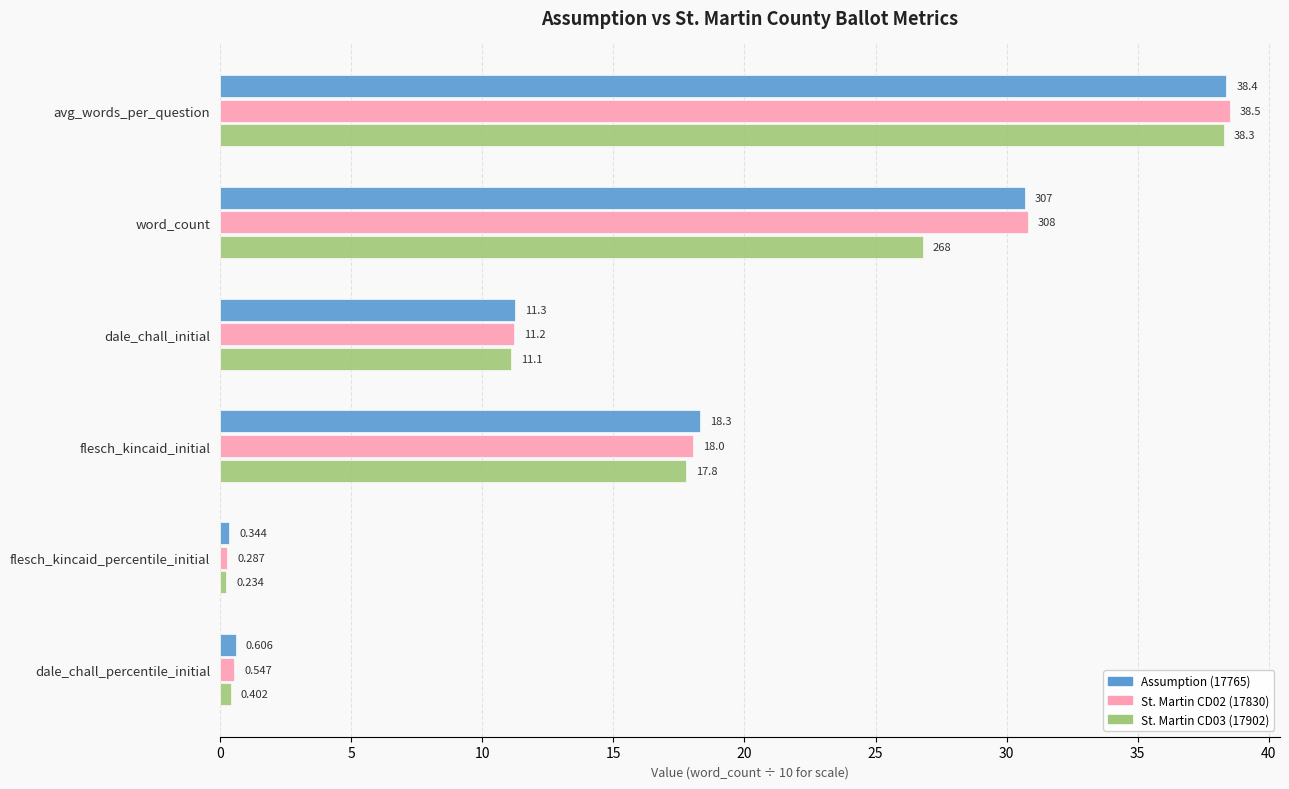

Which category has the lowest value in the Assumption (17765) series?

flesch_kincaid_percentile_initial